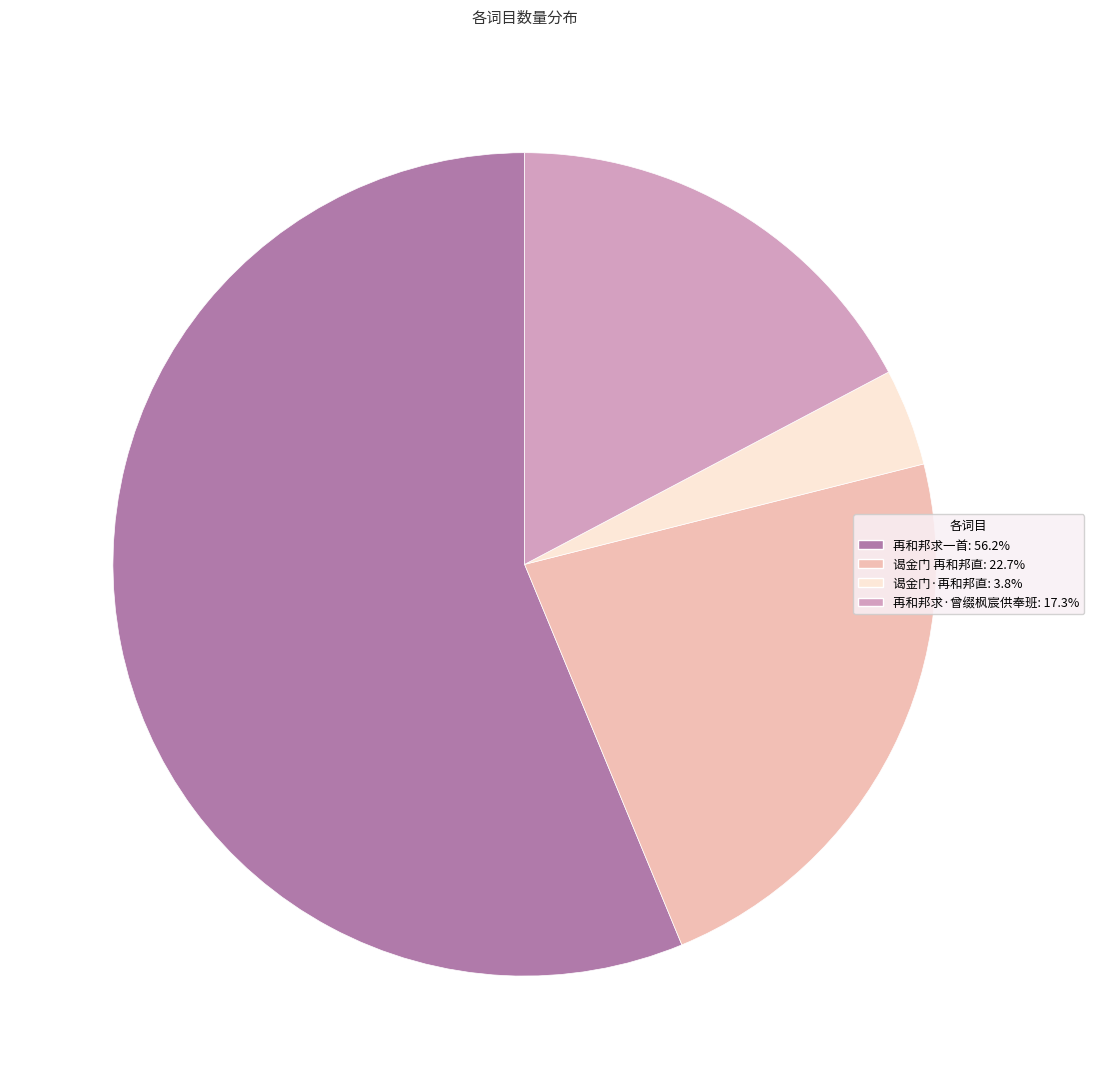

Count the number of slices in the pie.

4